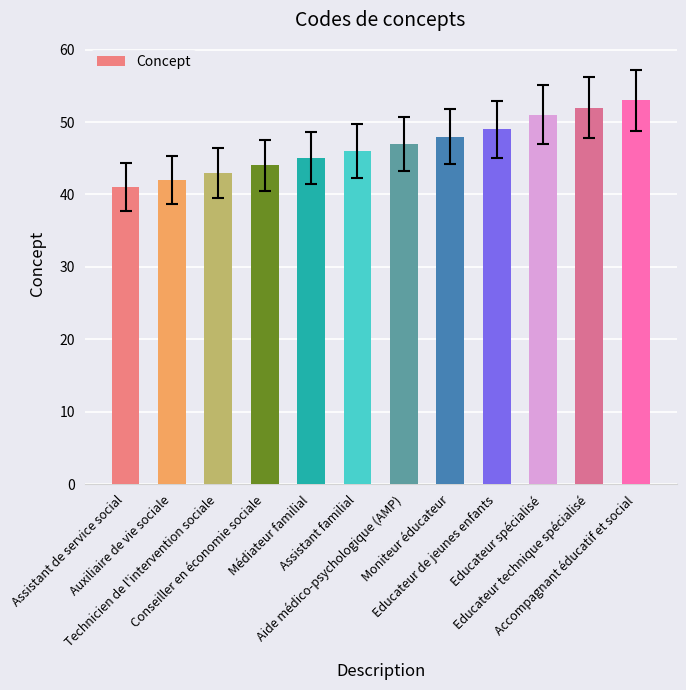

Reading left to right, extract all data points from this chart.

41	42	43	44	45	46	47	48	49	51	52	53